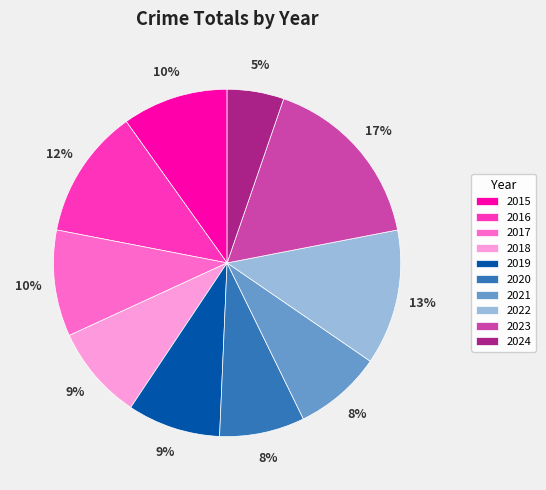

Which has a higher value, 2024 or 2022?

2022